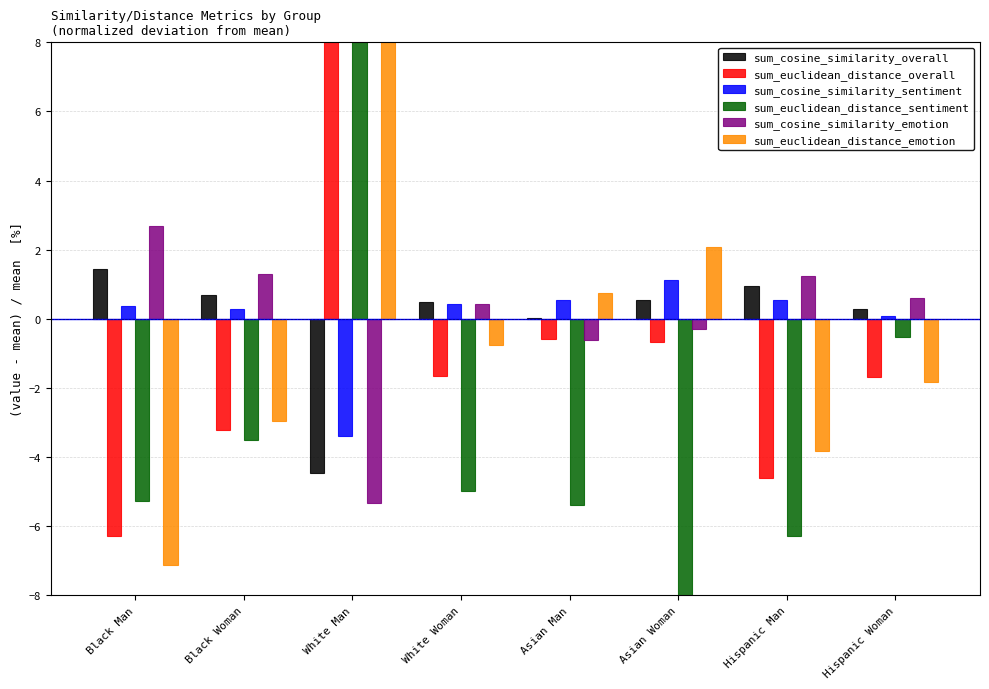

At which label does sum_euclidean_distance_overall reach its minimum?

Black Man